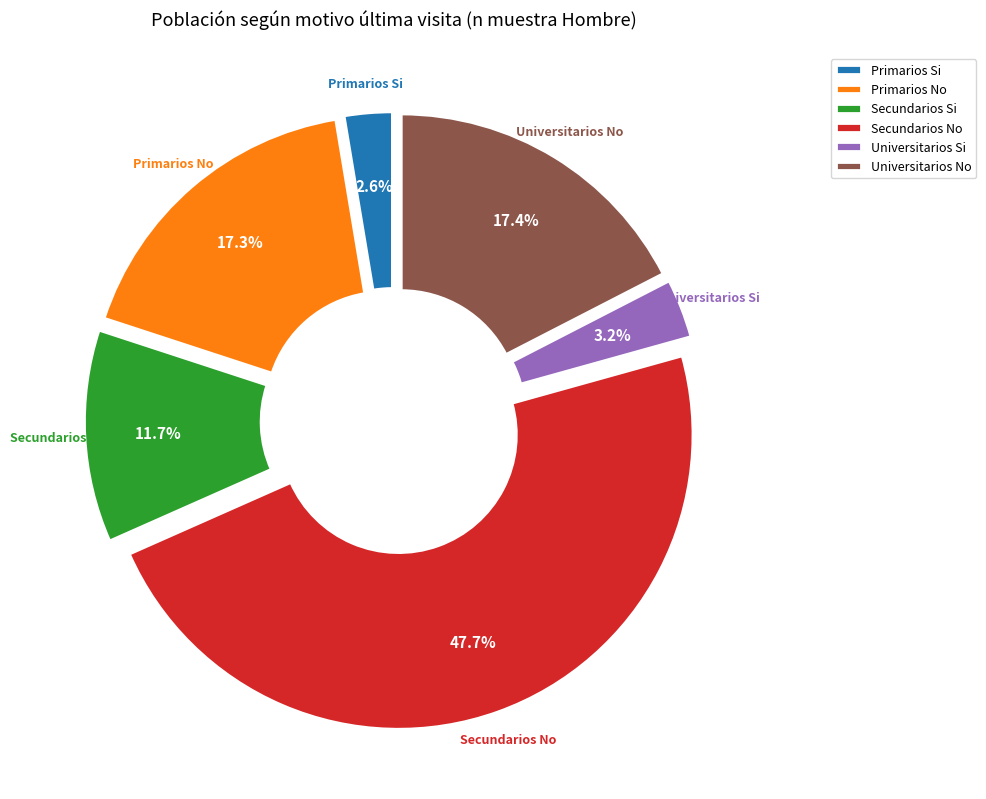

To the nearest percent, what portion does Secundarios Si represent?

12%